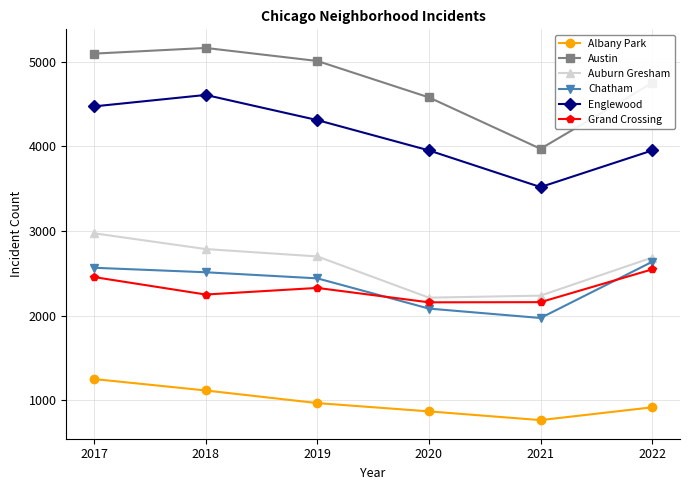

Which series has the largest range (max minus min)?

Austin